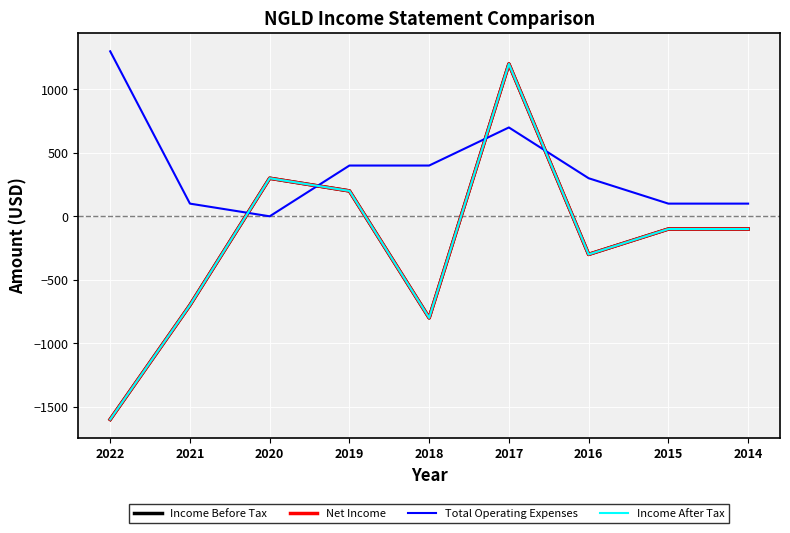

Does the chart have visible grid lines?

Yes